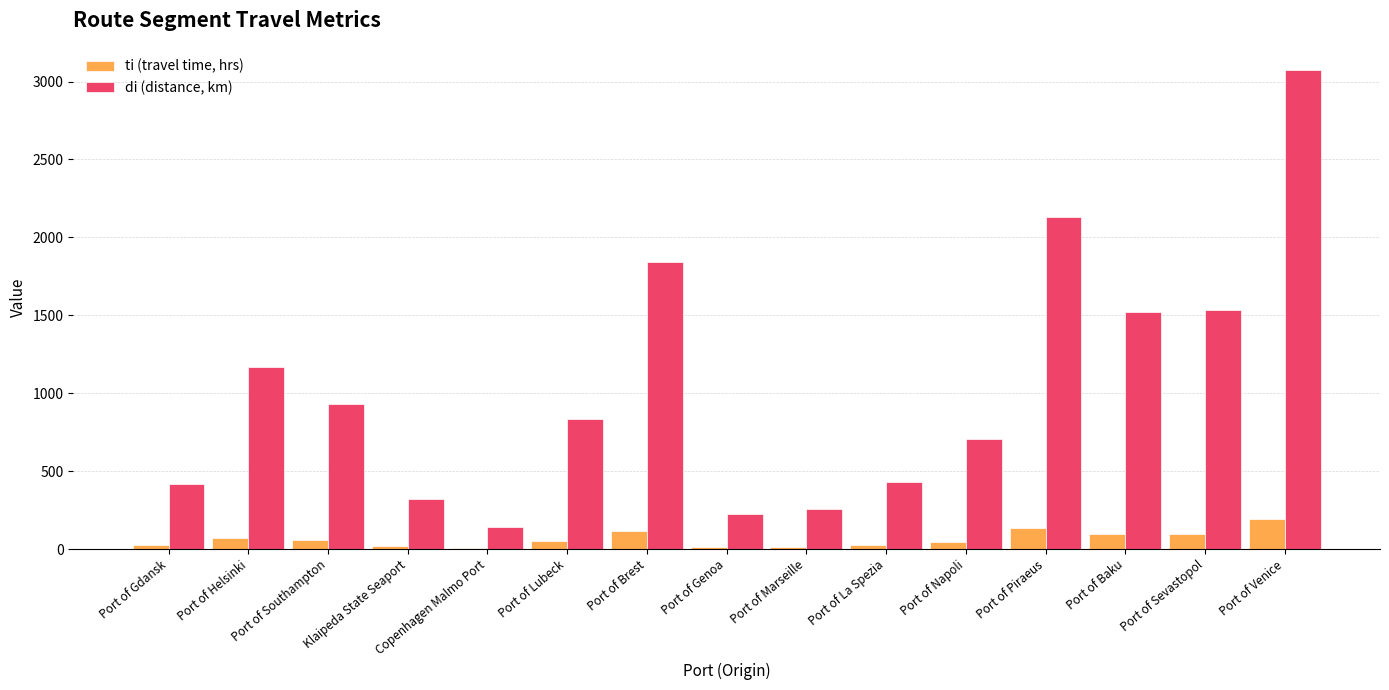

What is the maximum value shown in the chart?

3072